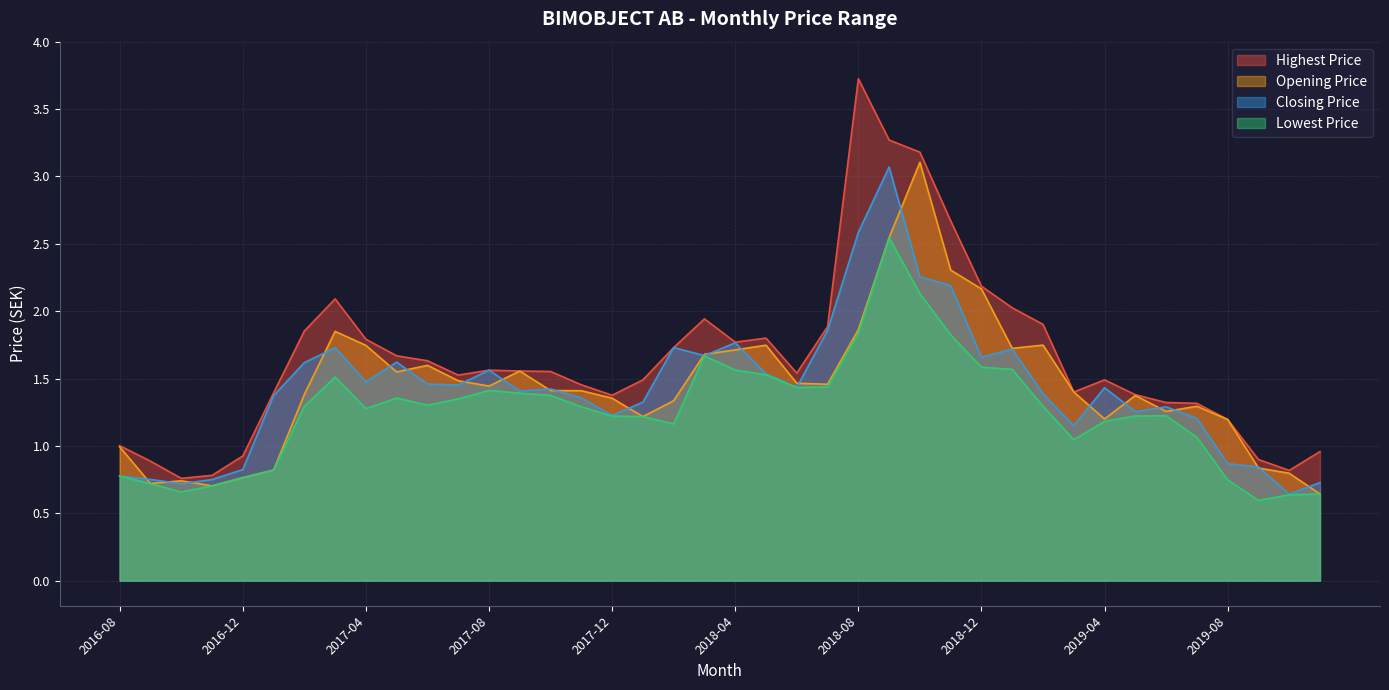

In Highest Price, how many points are lower than both neighbors (excluding endpoints)?

7